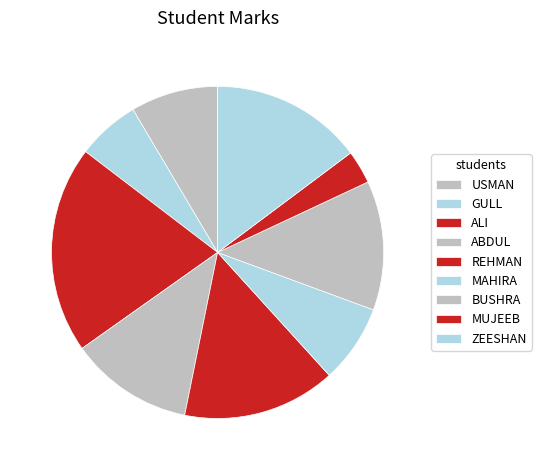

Count the number of slices in the pie.

9